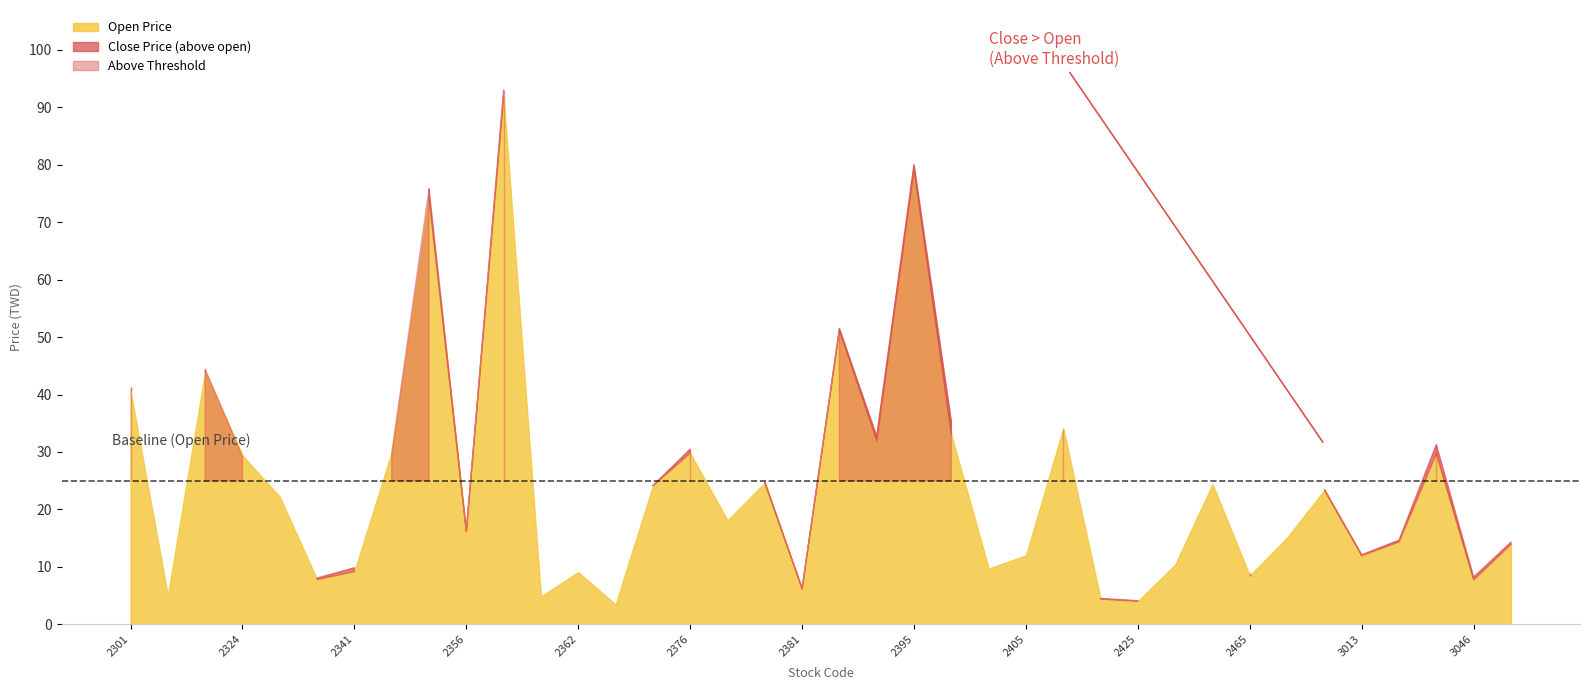

Rank the series by their maximum value, from highest to lowest.

Close Price, Open Price